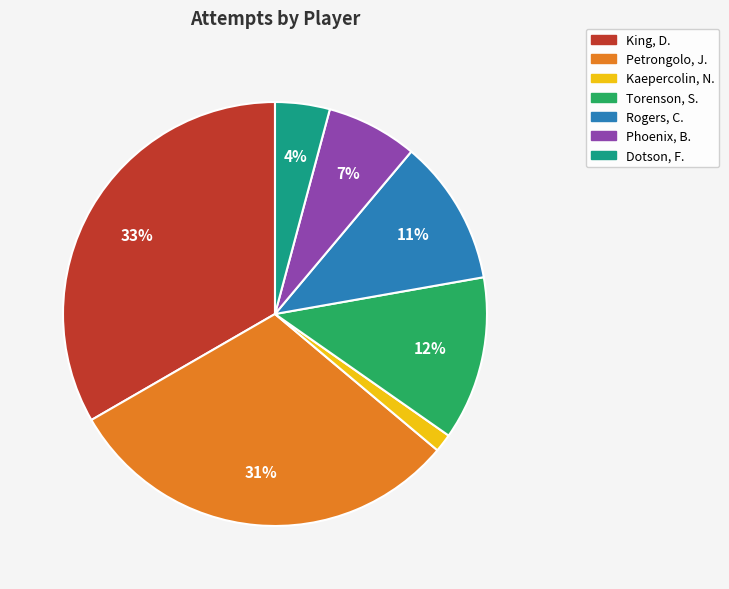

What is the ratio of the value at Phoenix, B. to the value at King, D.?

0.2